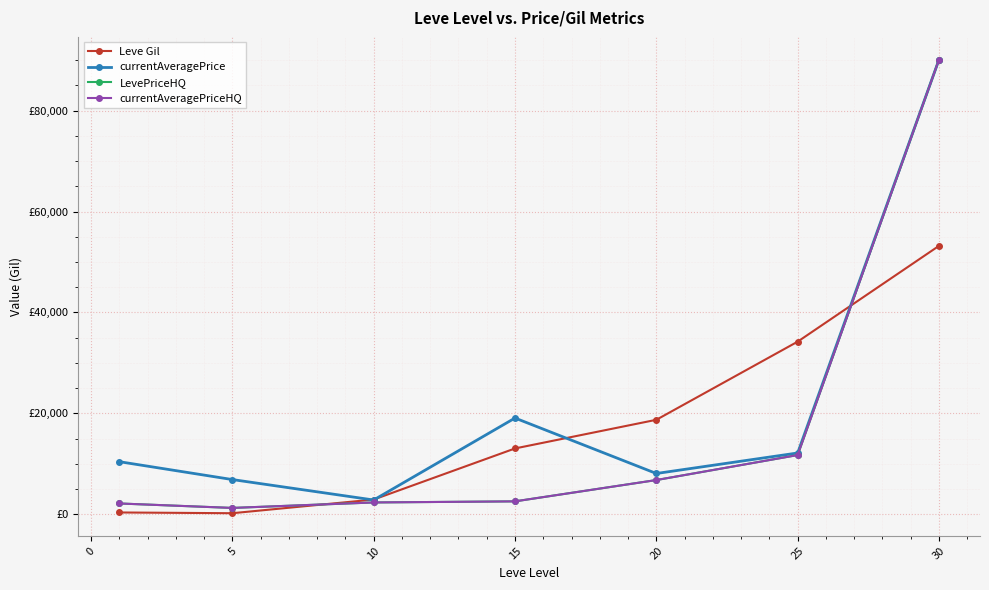

True or false: currentAveragePriceHQ and currentAveragePrice intersect in this chart.

False